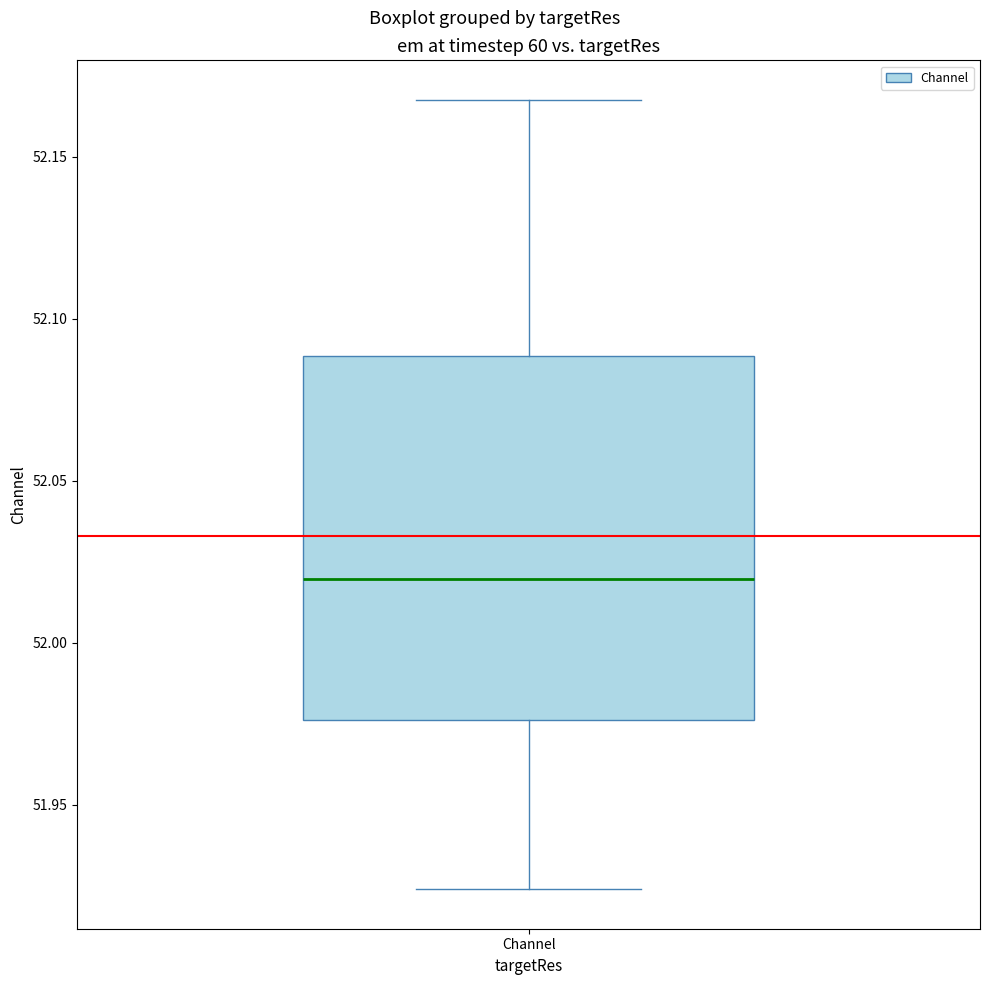

Transcribe this box plot: give where the median line is, the range the box spans, and where the two whiskers end, as read against the y-axis. The values are not printed on the chart, so give them approximately, as read against the axis.

median 52.020, box 51.975 to 52.090, whiskers 51.925 to 52.170